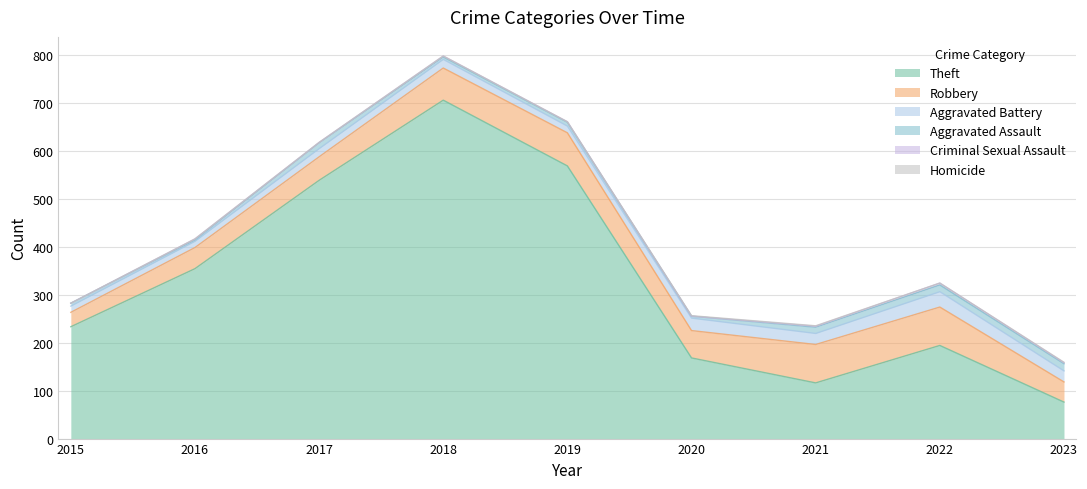

Reading left to right, extract all data points from this chart.

Theft: 233	354	538	705	568	168	116	194	76
Robbery: 30	44	49	67	69	57	80	80	42
Aggravated Battery: 13	13	17	18	14	26	23	32	23
Aggravated Assault: 6	3	12	5	8	4	13	14	15
Criminal Sexual Assault: 0	2	1	2	1	0	2	4	2
Homicide: 0	0	0	0	0	1	1	0	1